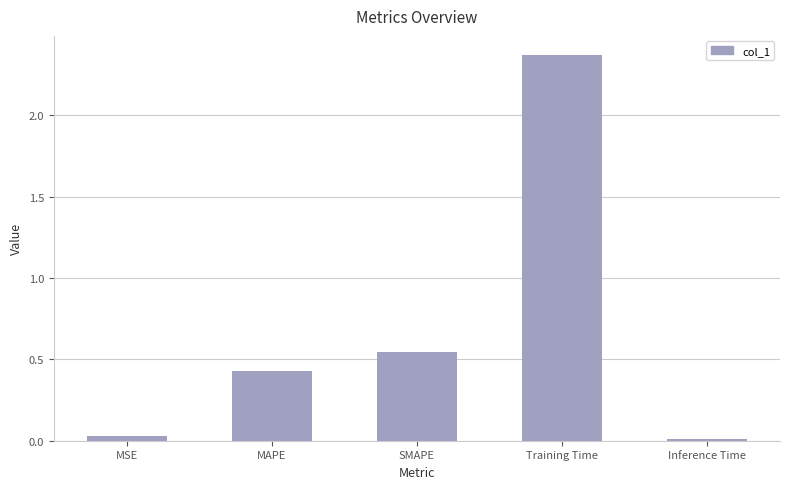

Is it true that the value at Inference Time is 0.0?

True